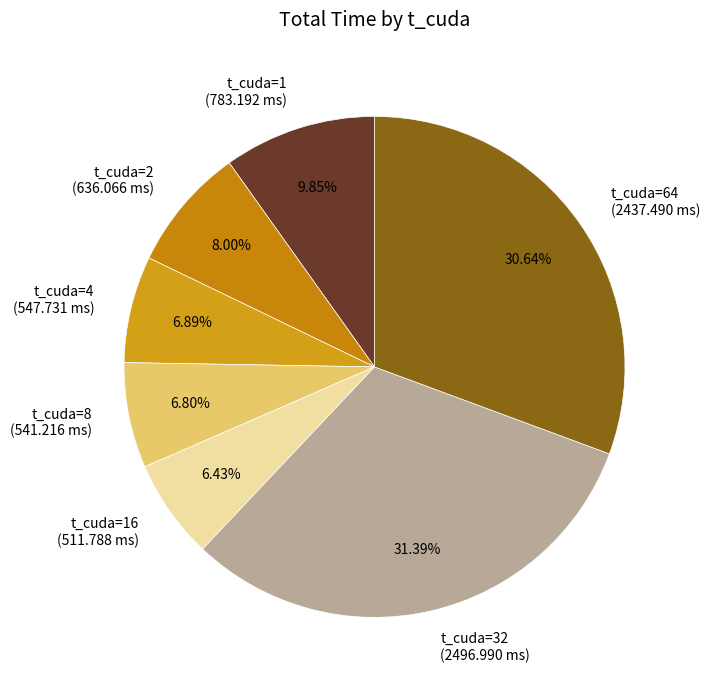

Which category has the biggest portion of the pie?

t_cuda=32 (2496.990 ms)